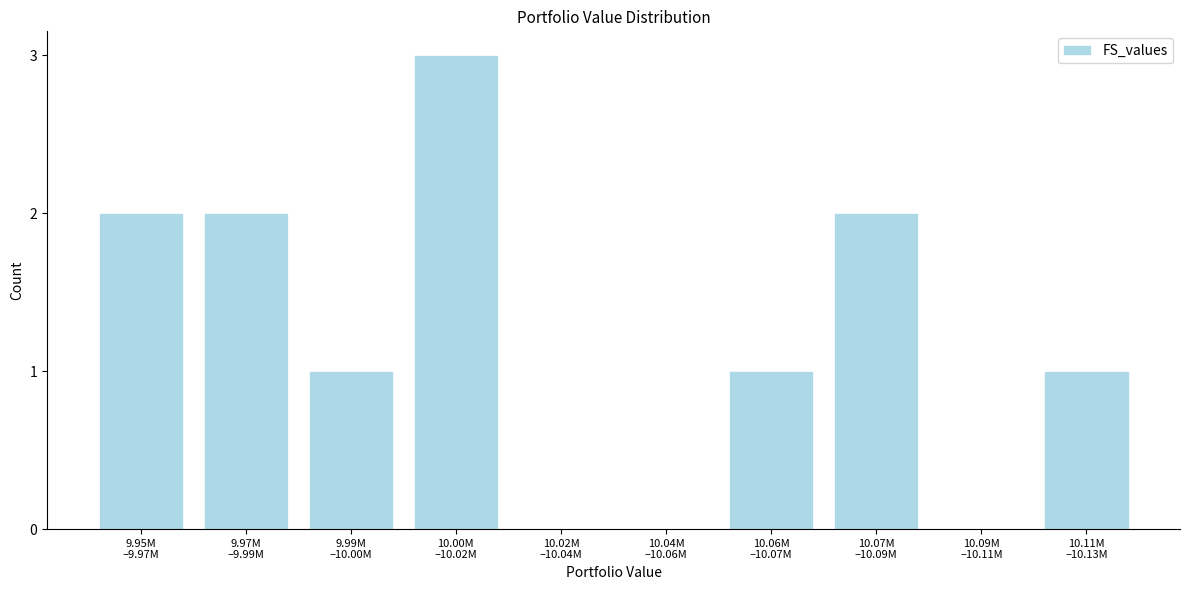

What is the greatest value displayed?

3